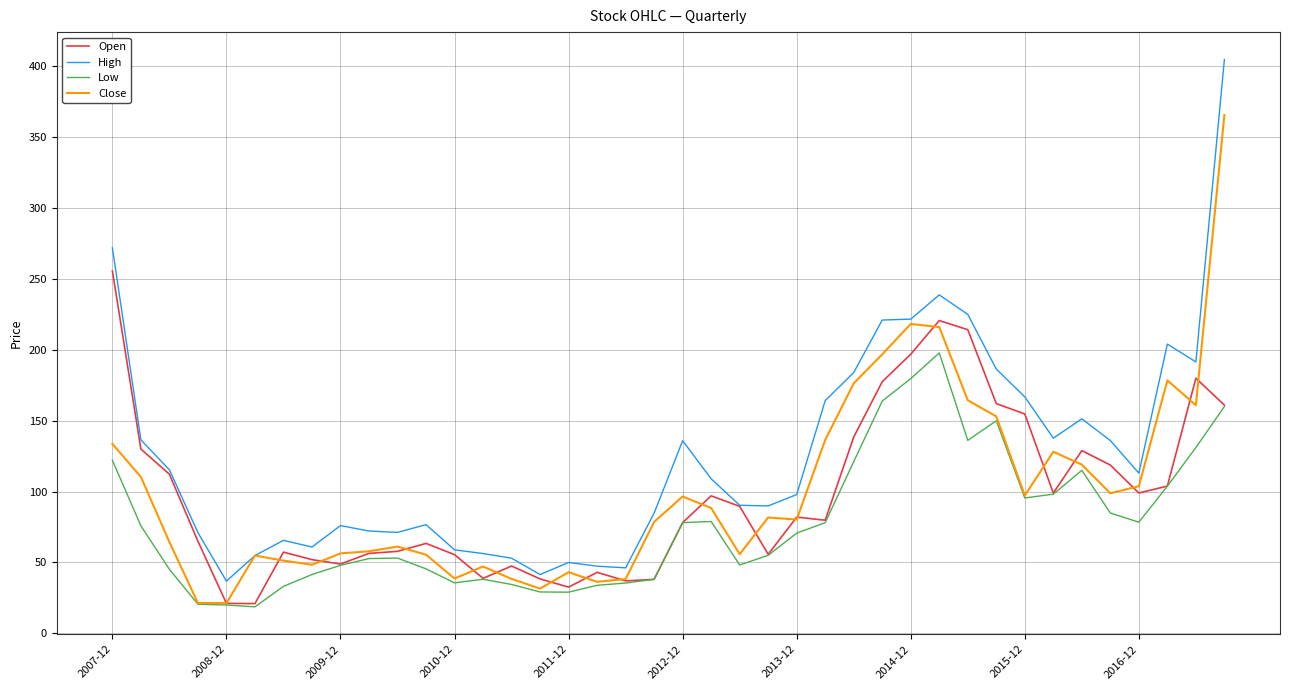

What is the greatest value displayed?

404.8